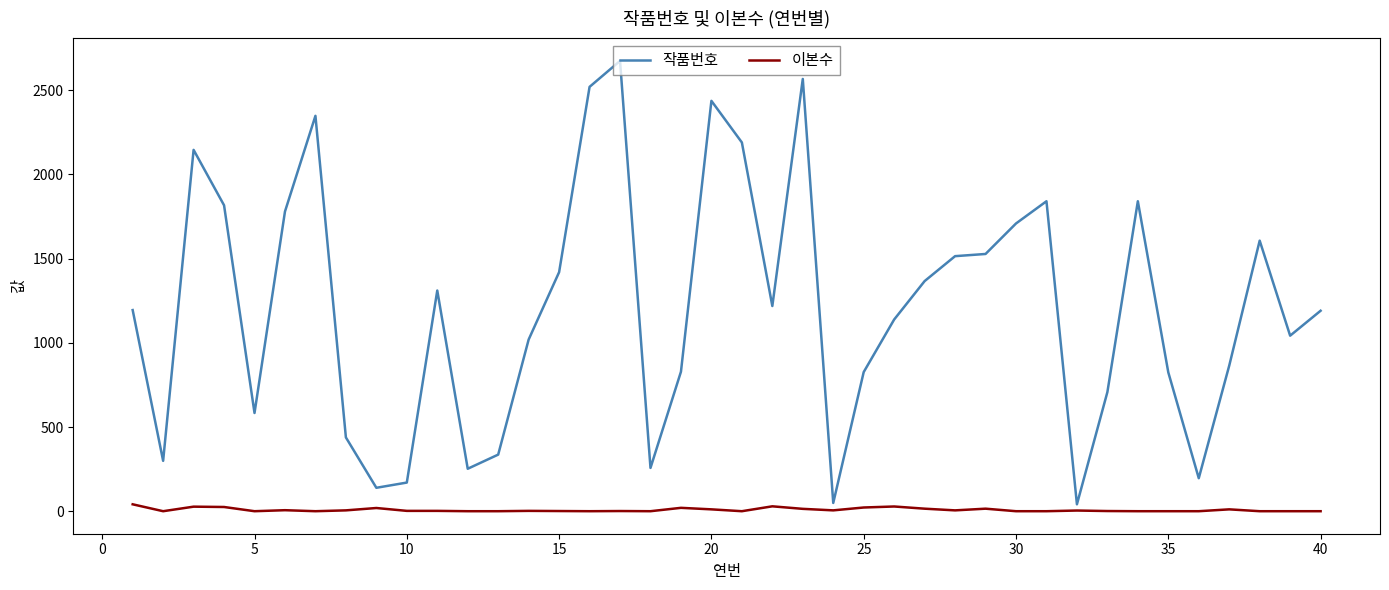

True or false: 이본수 and 작품번호 cross at least once.

False